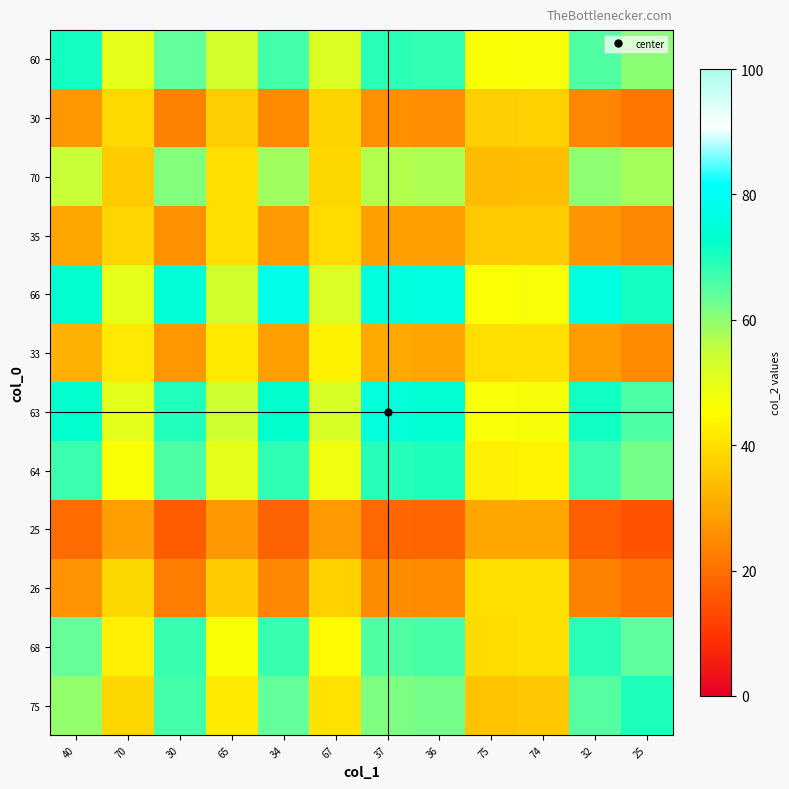

What is the total value across all series at 37?

601.5